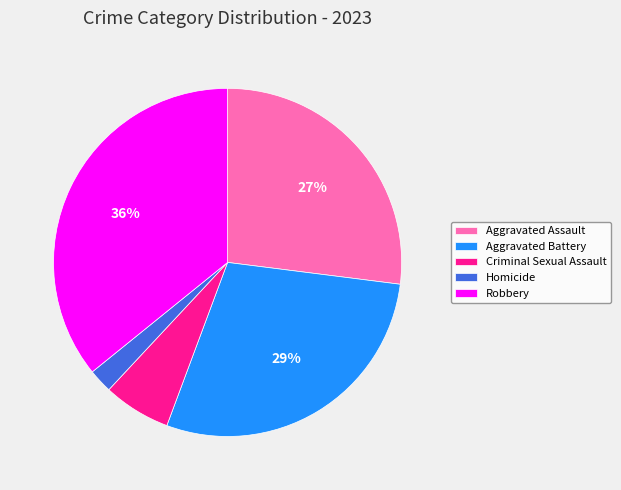

Which has a higher value, Robbery or Aggravated Assault?

Robbery